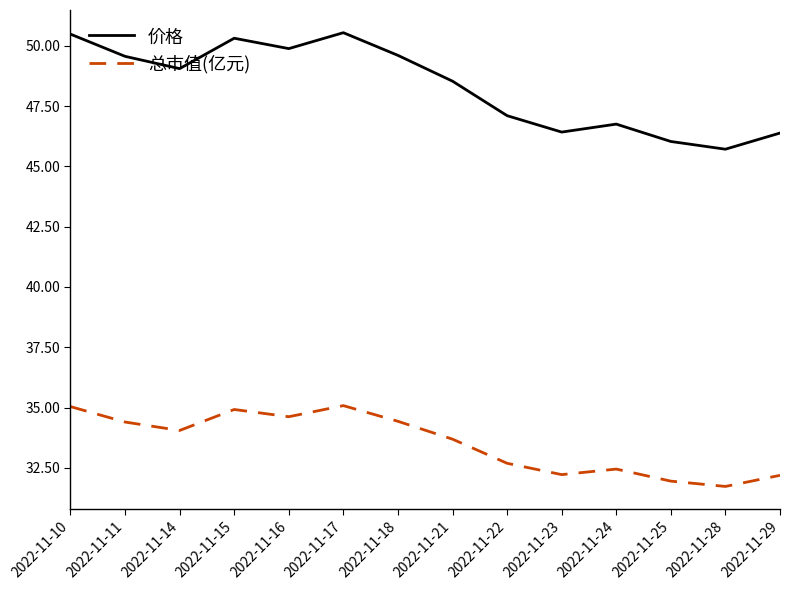

Read the 总市值(亿元) value at 2022-11-10.

35.0